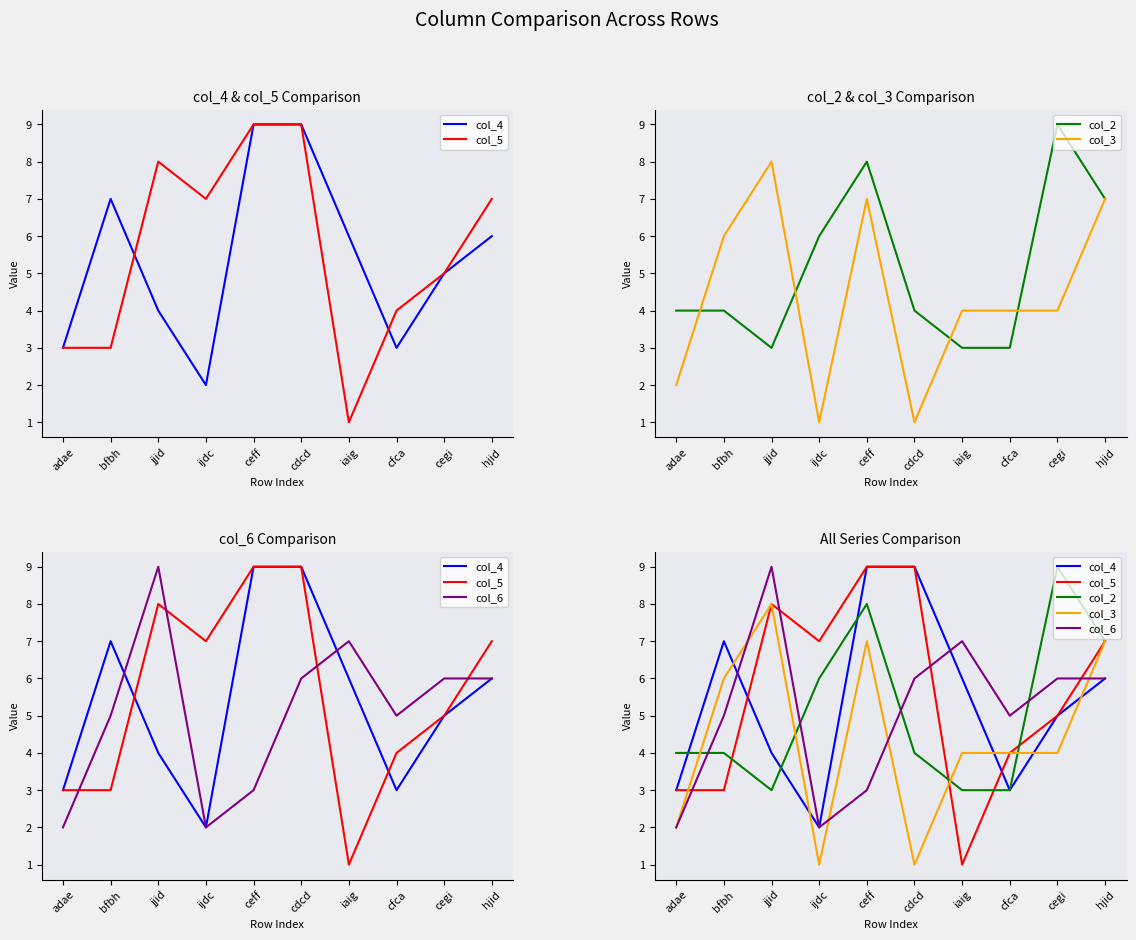

How many times do col_3 and col_2 cross each other?

4